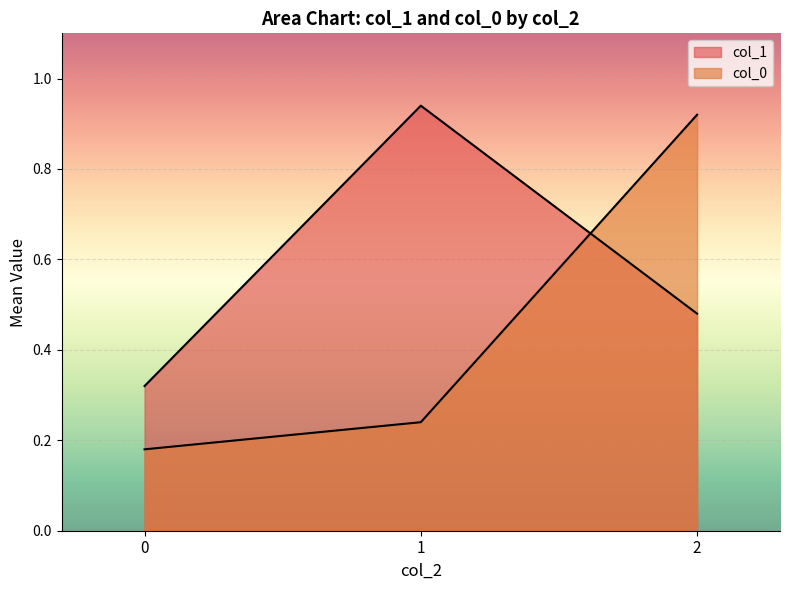

How many lines are shown in the chart?

2